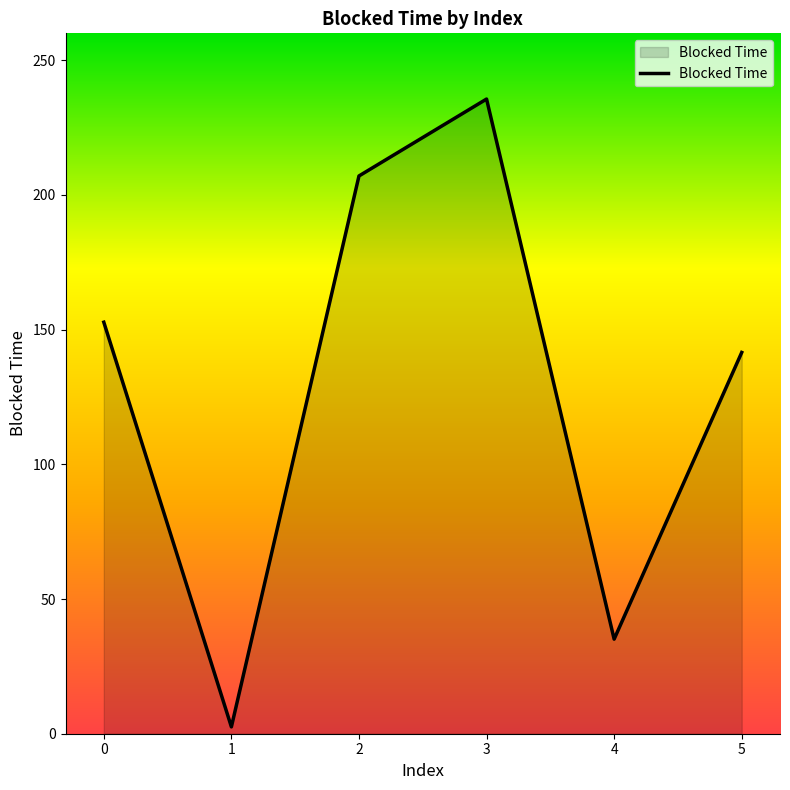

What is the maximum value shown in the chart?

235.6